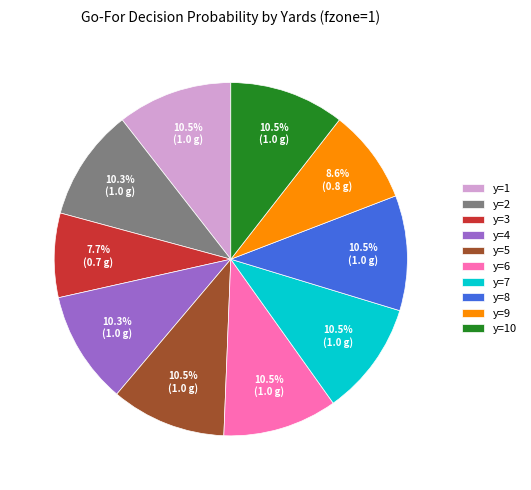

The y=4 slice represents 10% of the pie. True or false?

True